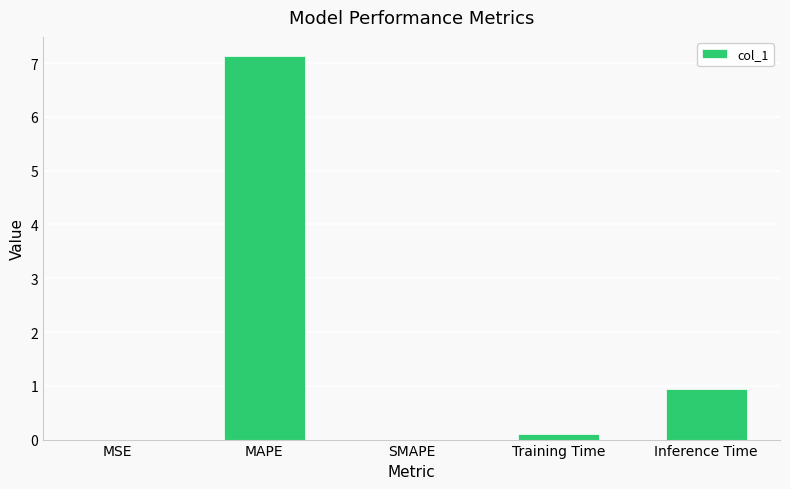

True or false: the data shows 0.2 at Inference Time.

False